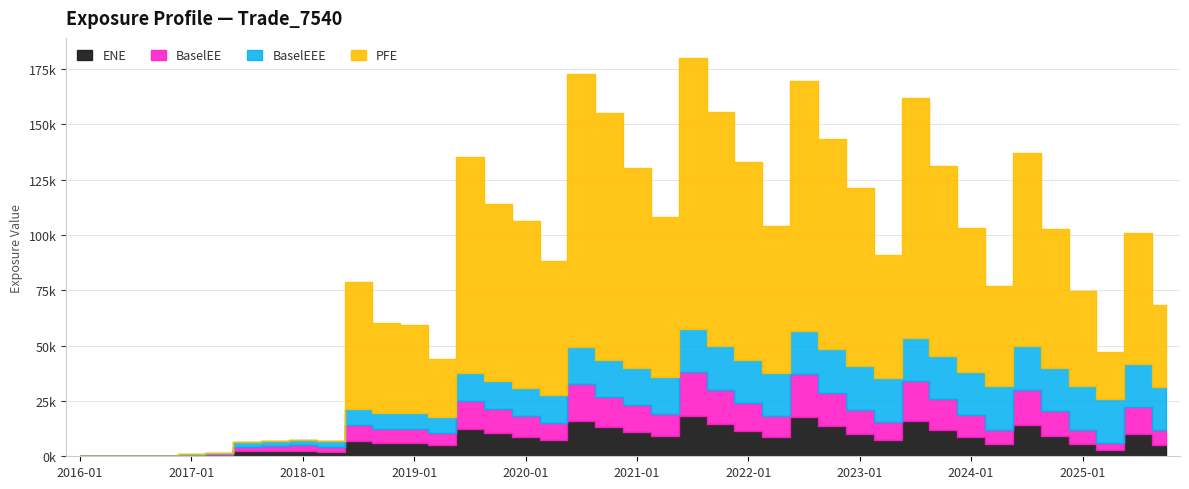

Which has a higher value, 2020-04-30 or 2023-01-31?

2023-01-31